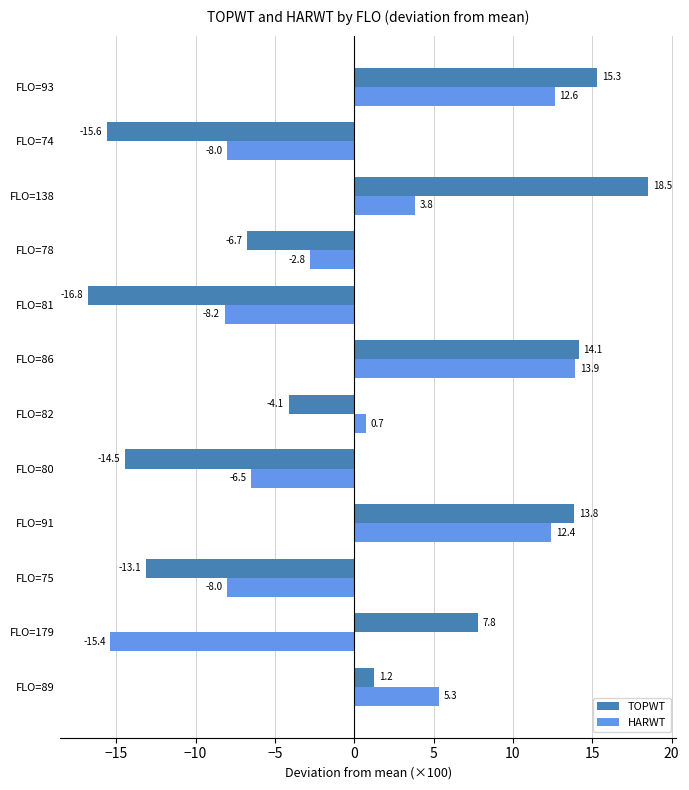

What is the difference between the maximum and minimum values in the HARWT series?

29.3